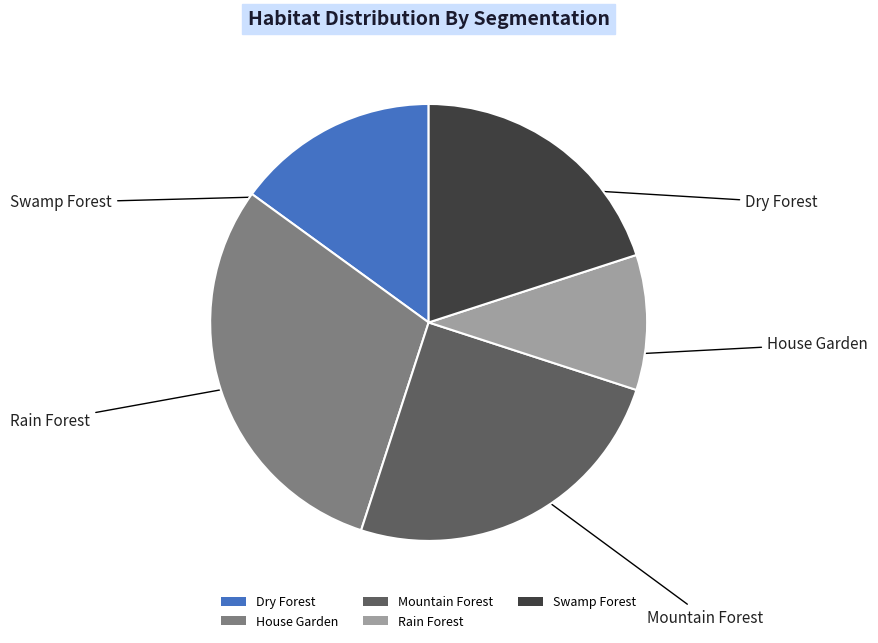

Which category has the smallest portion of the pie?

Rain Forest